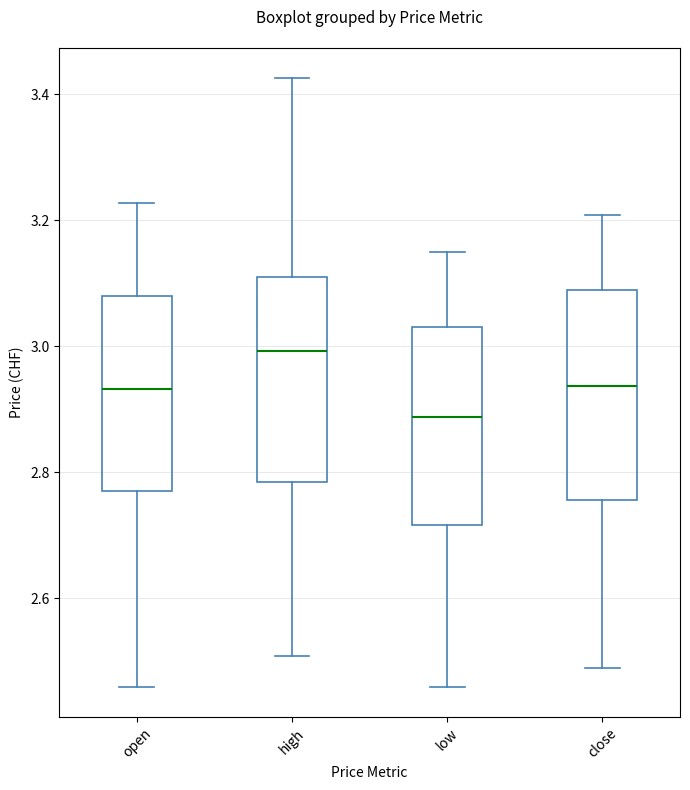

Reading left to right, read every box against the y-axis: the position of its median line, the range the box covers, and the ends of its whiskers. The values are not printed on the chart, so give them approximately, as read against the axis.

open: median 2.94, box 2.78 to 3.08, whiskers 2.46 to 3.22
high: median 3.00, box 2.78 to 3.12, whiskers 2.50 to 3.42
low: median 2.88, box 2.72 to 3.04, whiskers 2.46 to 3.14
close: median 2.94, box 2.76 to 3.10, whiskers 2.50 to 3.20